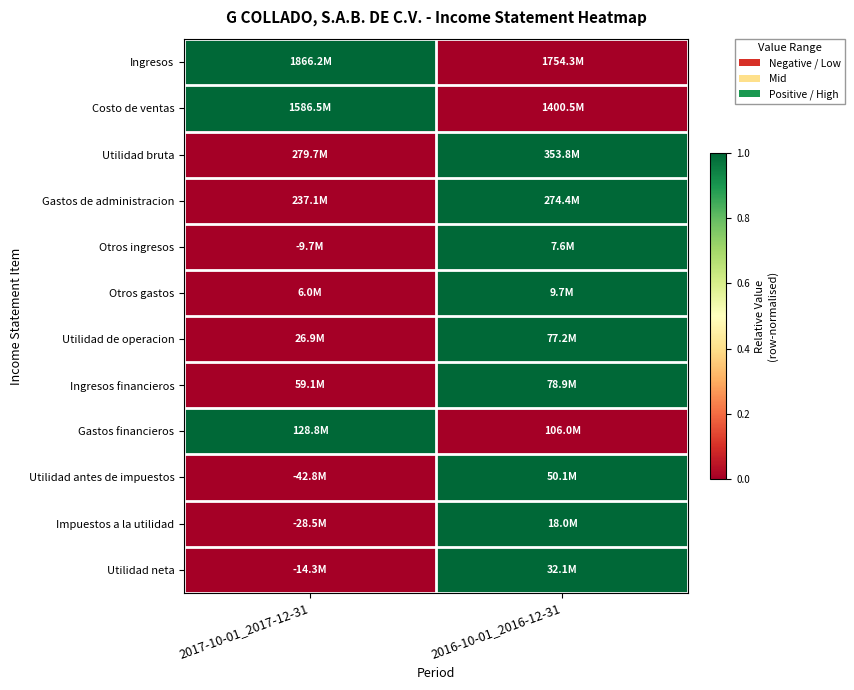

Reading right to left, list all the values displayed in this chart.

Ingresos: 2016-10-01_2016-12-31=0	2017-10-01_2017-12-31=1
Costo de ventas: 2016-10-01_2016-12-31=0	2017-10-01_2017-12-31=1
Utilidad bruta: 2016-10-01_2016-12-31=1	2017-10-01_2017-12-31=0
Gastos de administracion: 2016-10-01_2016-12-31=1	2017-10-01_2017-12-31=0
Otros ingresos: 2016-10-01_2016-12-31=1	2017-10-01_2017-12-31=0
Otros gastos: 2016-10-01_2016-12-31=1	2017-10-01_2017-12-31=0
Utilidad de operacion: 2016-10-01_2016-12-31=1	2017-10-01_2017-12-31=0
Ingresos financieros: 2016-10-01_2016-12-31=1	2017-10-01_2017-12-31=0
Gastos financieros: 2016-10-01_2016-12-31=0	2017-10-01_2017-12-31=1
Utilidad antes de impuestos: 2016-10-01_2016-12-31=1	2017-10-01_2017-12-31=0
Impuestos a la utilidad: 2016-10-01_2016-12-31=1	2017-10-01_2017-12-31=0
Utilidad neta: 2016-10-01_2016-12-31=1	2017-10-01_2017-12-31=0